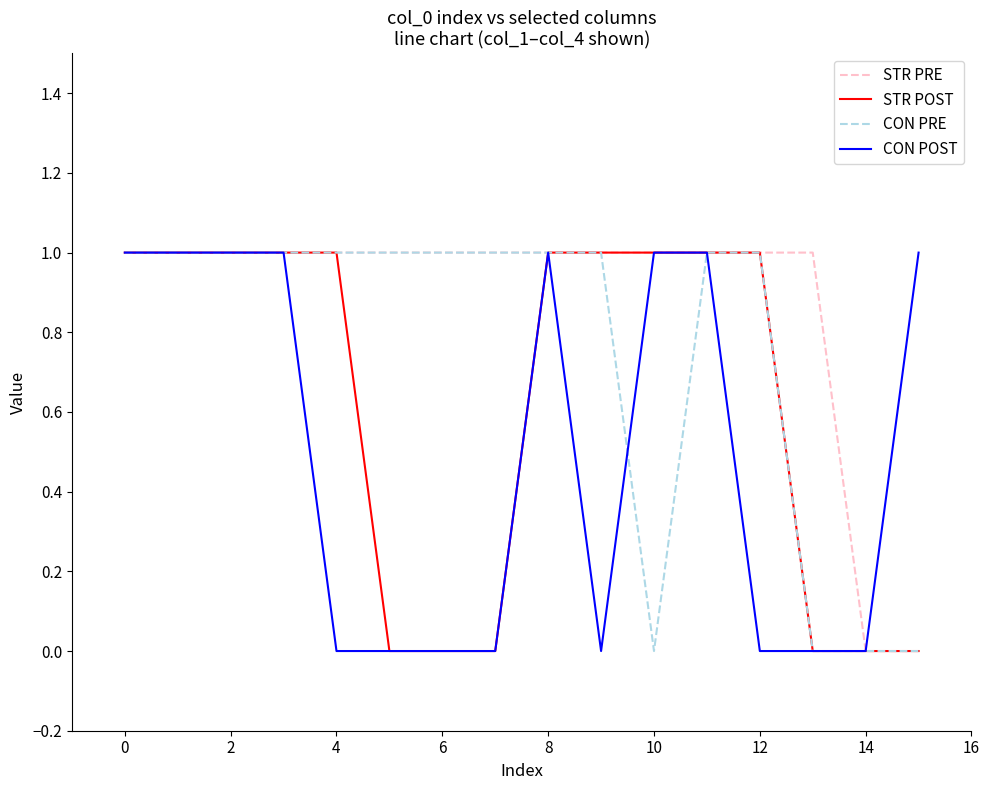

Rank the series by their average value, from highest to lowest.

STR PRE, CON PRE, STR POST, CON POST